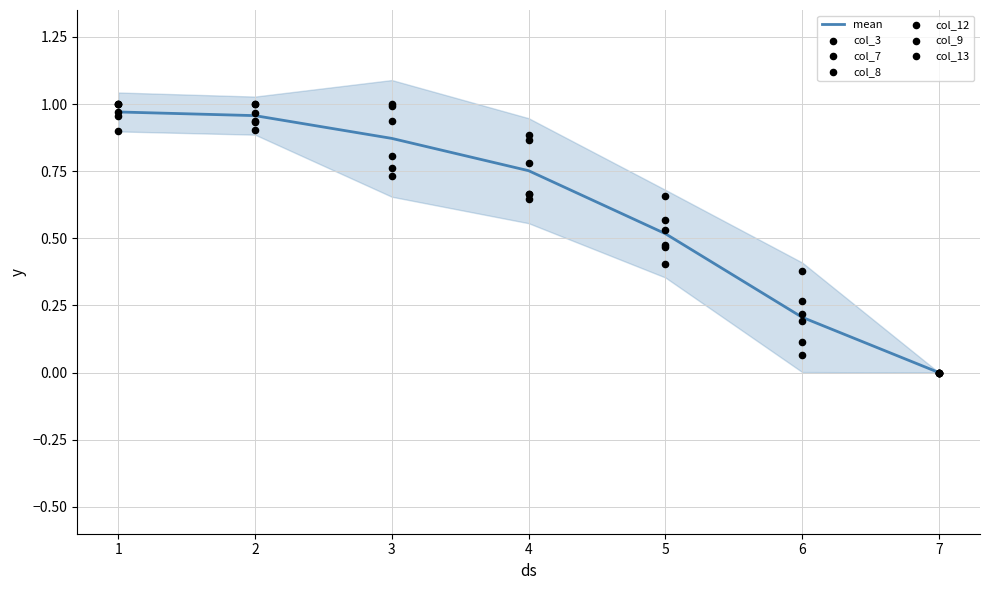

At how many categories does at least one series exceed 0?

6